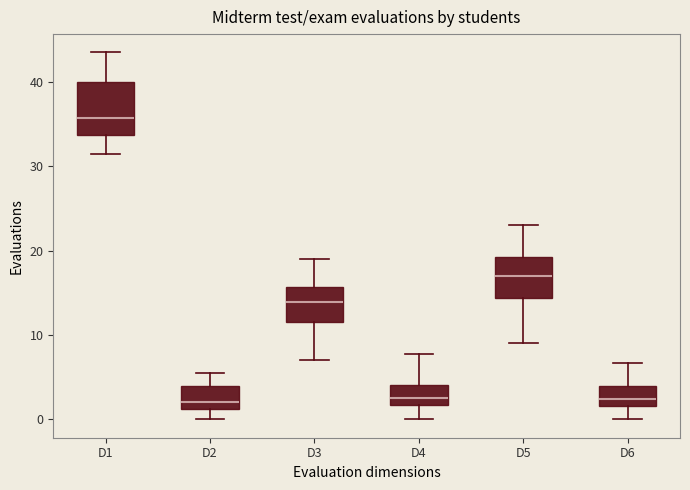

Where does the median line of the box for D3 sit on the y-axis? The values are not printed on the chart, so give them approximately, as read against the axis.

14